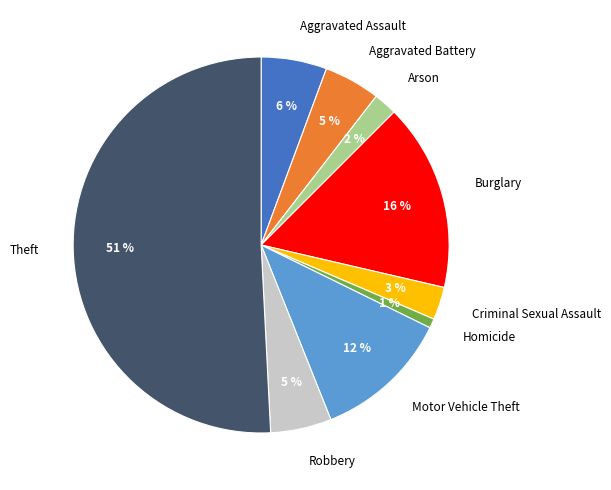

Which slice represents more than half of the pie?

Theft